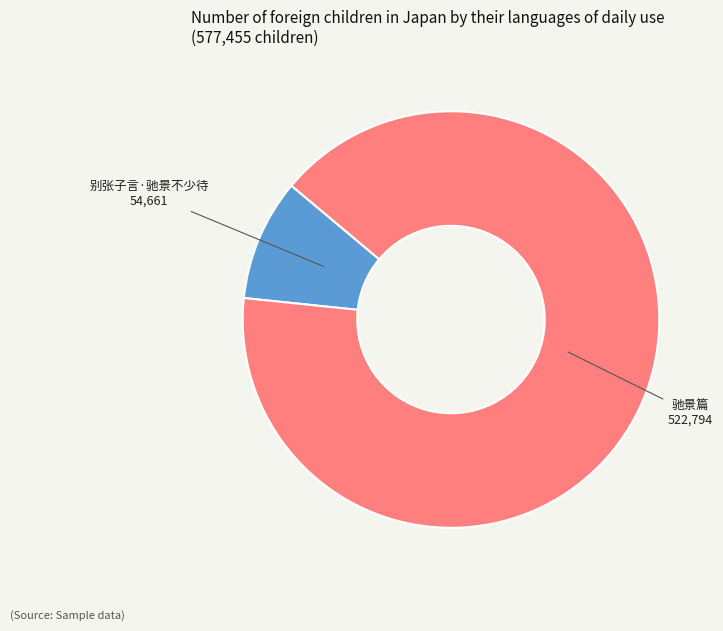

Is there any slice that represents more than half of the pie?

Yes